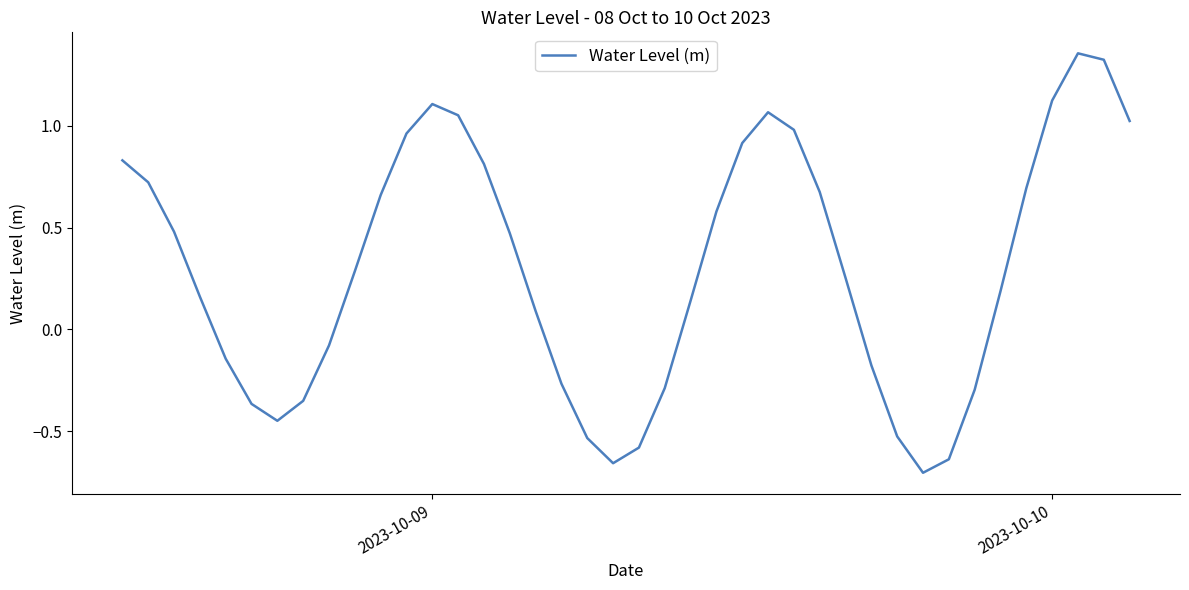

What is the difference between the maximum and minimum values?

2.1